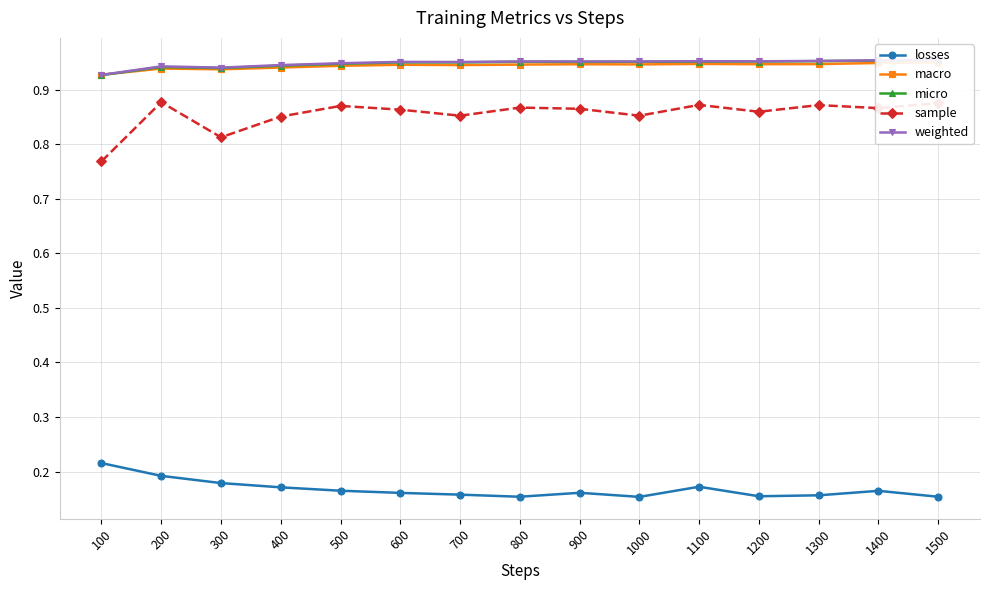

True or false: sample has more than 1 interior local peaks.

True